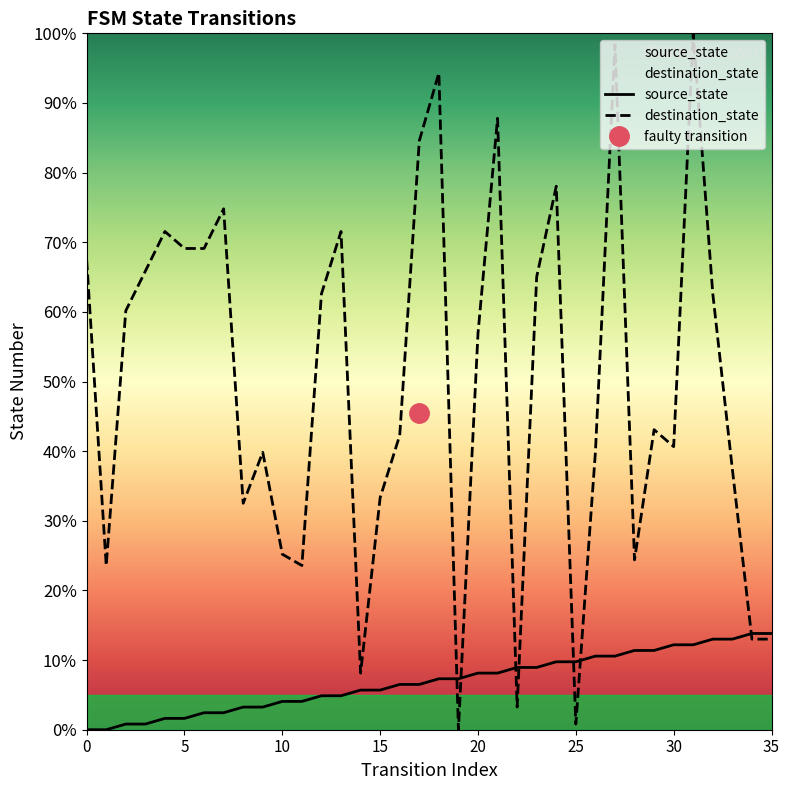

How many lines are shown in the chart?

2